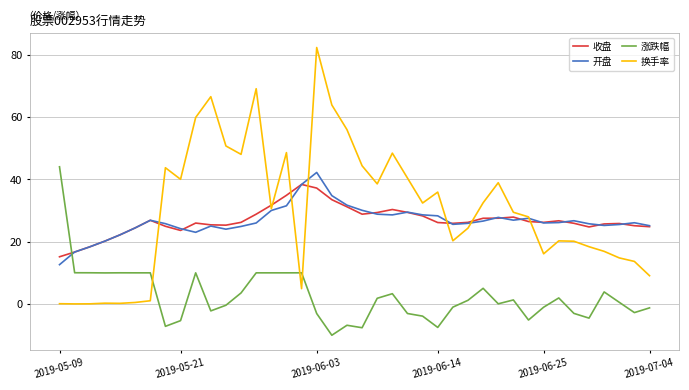

Rank the series by their maximum value, from lowest to highest.

收盘, 开盘, 涨跌幅, 换手率